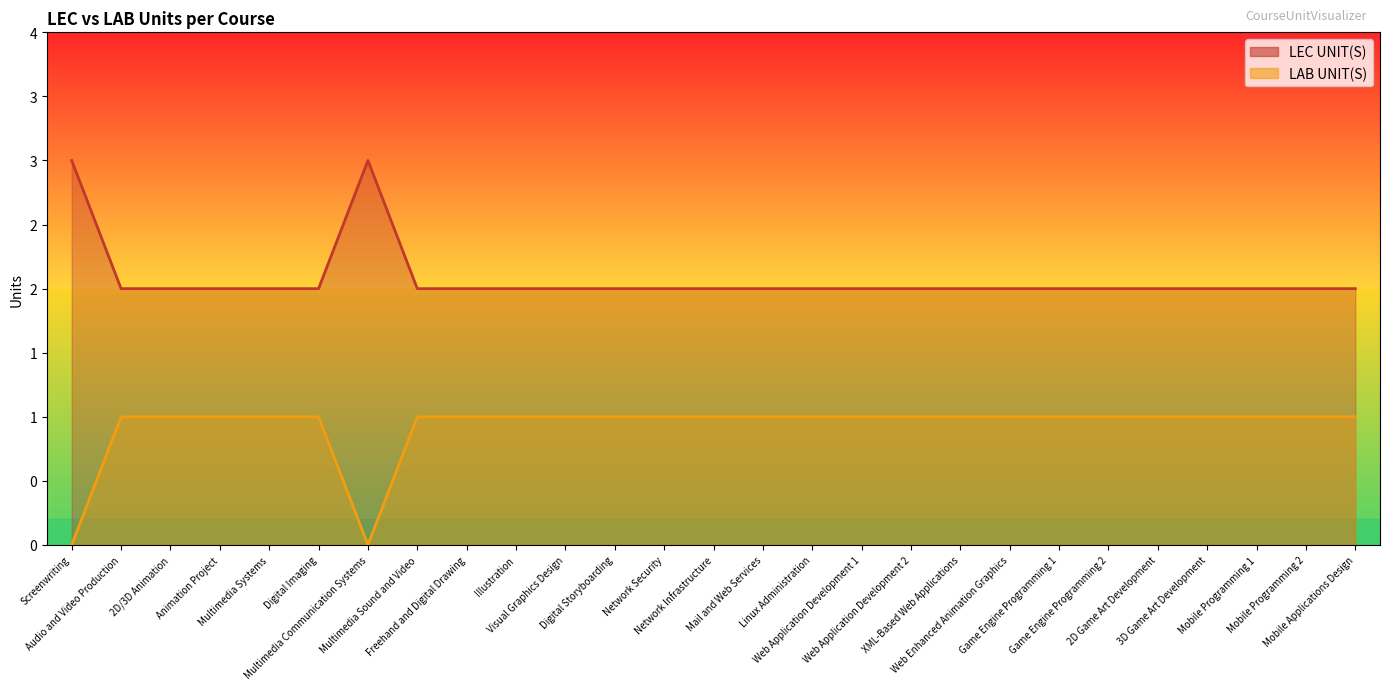

Which series has the largest total across all categories?

LEC UNIT(S)